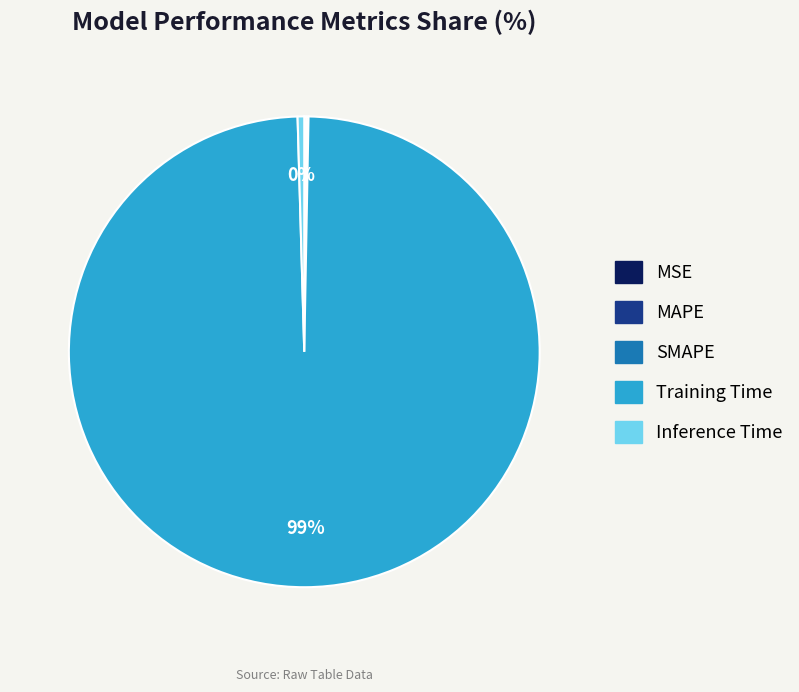

Is it true that Inference Time is 0% of the pie?

True